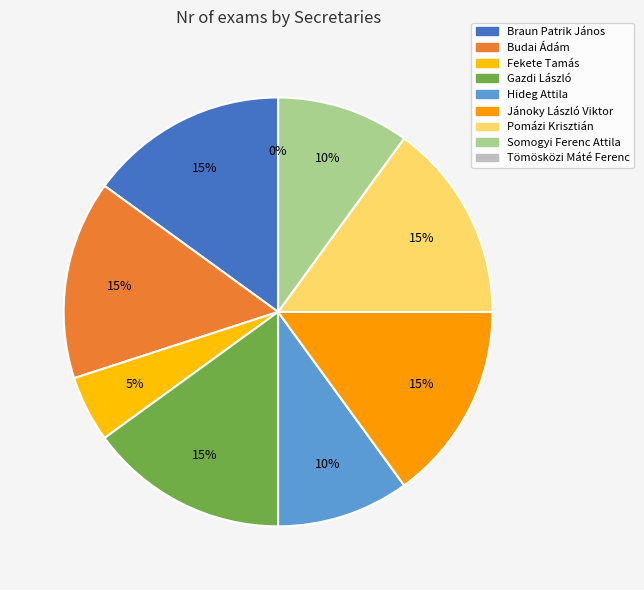

Rank the categories by value from lowest to highest.

Tömösközi Máté Ferenc, Fekete Tamás, Hideg Attila, Somogyi Ferenc Attila, Braun Patrik János, Budai Ádám, Gazdi László, Jánoky László Viktor, Pomázi Krisztián